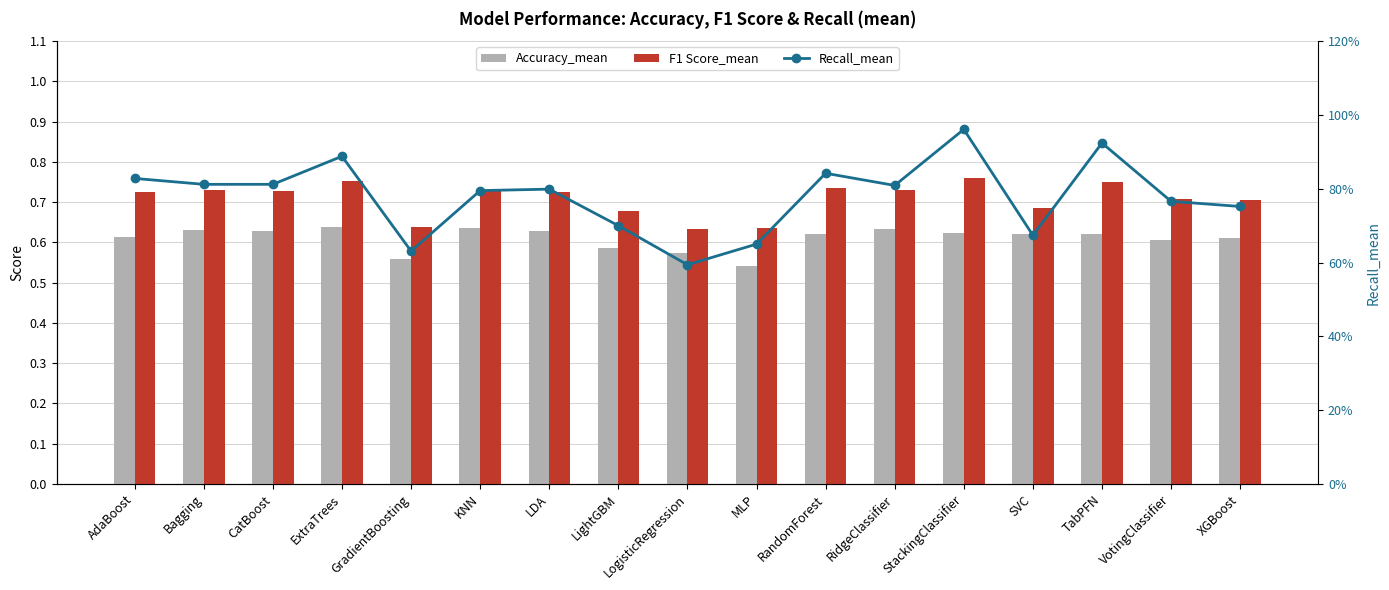

What is the difference between the second highest and minimum values in the Recall_mean series?

0.3